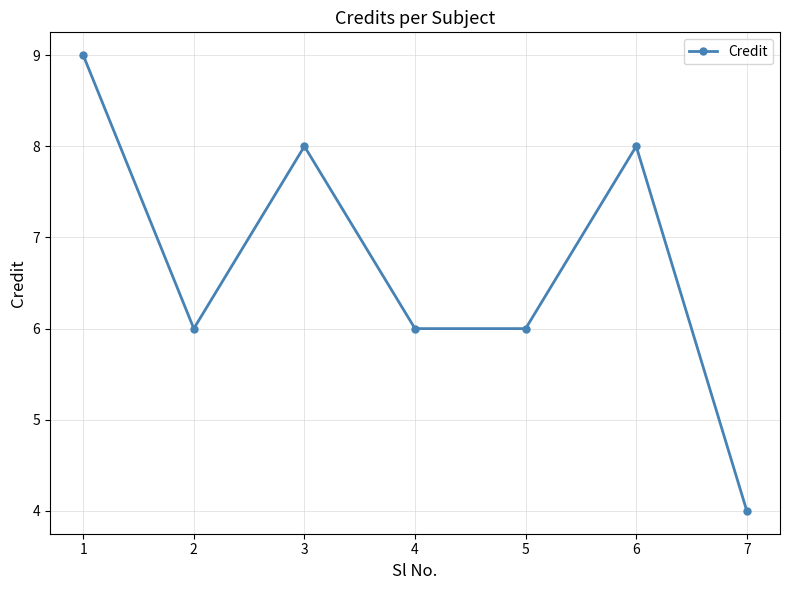

How many lines are shown in the chart?

1